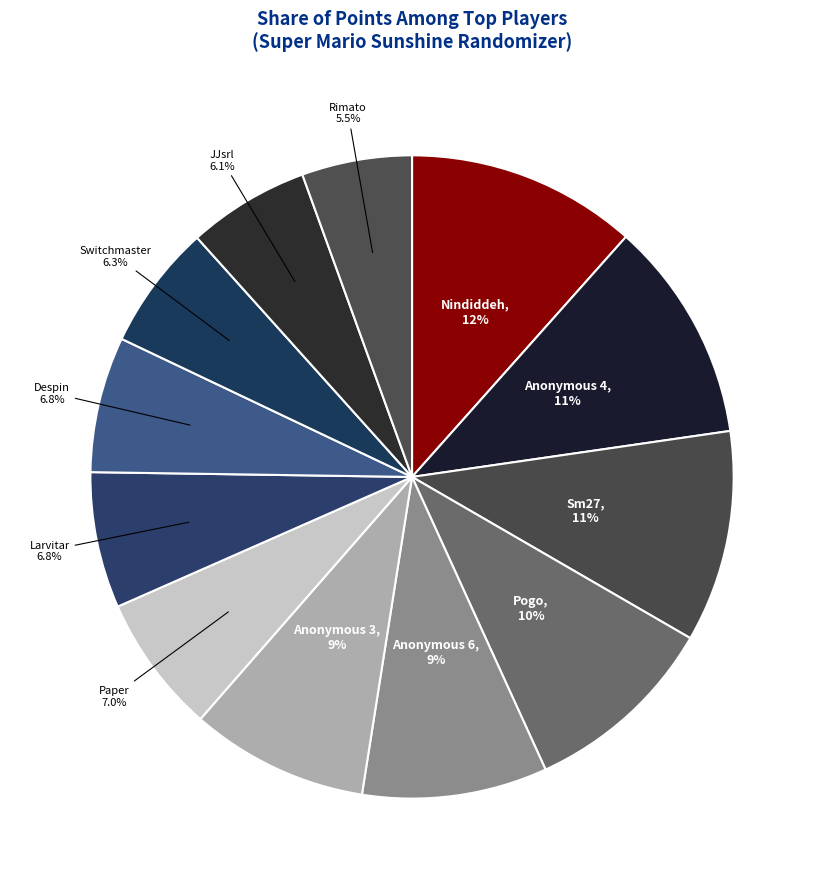

How many slices are in this pie chart?

12